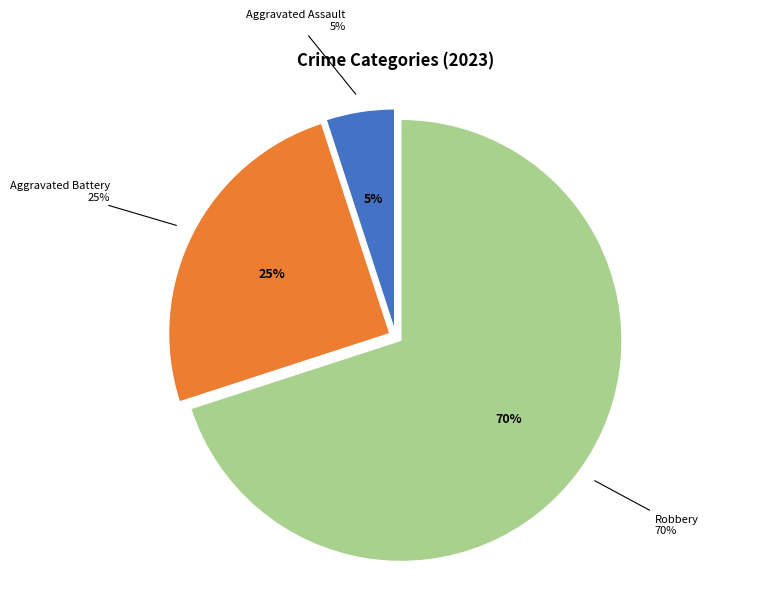

To the nearest percent, what is the difference between the Aggravated Assault and Aggravated Battery slice percentages?

20%